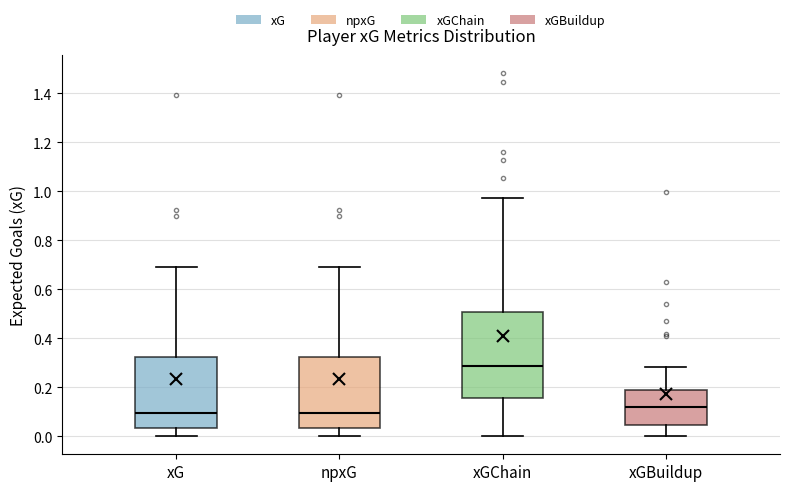

Reading left to right, read every box against the y-axis: the position of its median line, the range the box covers, and the ends of its whiskers. The values are not printed on the chart, so give them approximately, as read against the axis.

xG: median 0.10, box 0.04 to 0.32, whiskers 0.00 to 0.70
npxG: median 0.10, box 0.04 to 0.32, whiskers 0.00 to 0.70
xGChain: median 0.28, box 0.16 to 0.50, whiskers 0.00 to 0.98
xGBuildup: median 0.12, box 0.04 to 0.18, whiskers 0.00 to 0.28